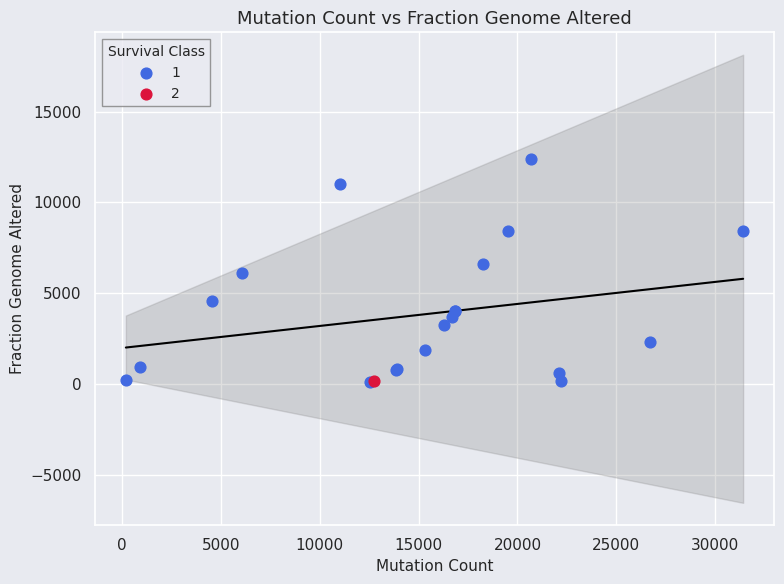

What are all the series names shown in the legend?

1, 2